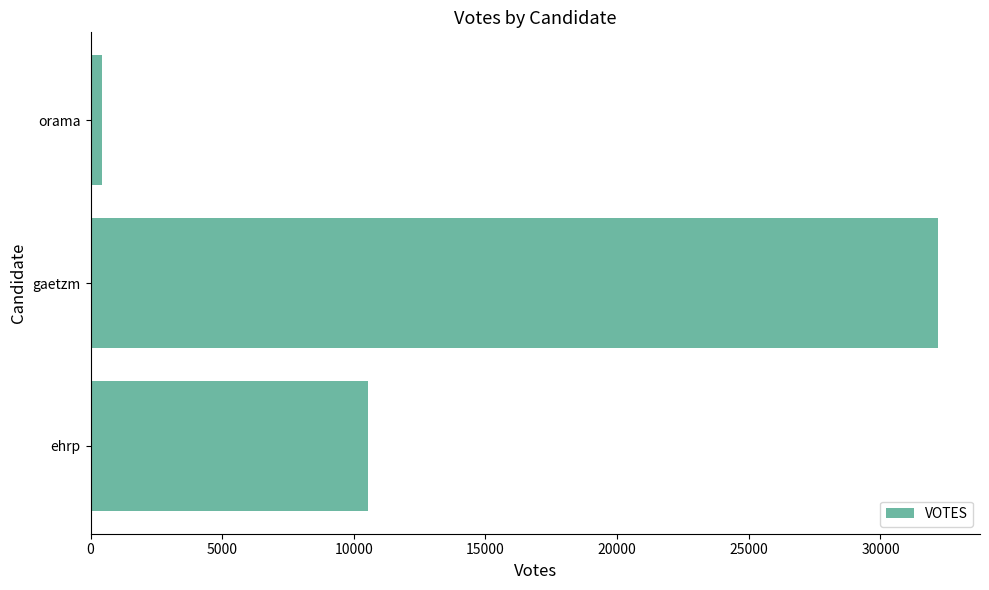

Rank the categories by value from lowest to highest.

orama, ehrp, gaetzm